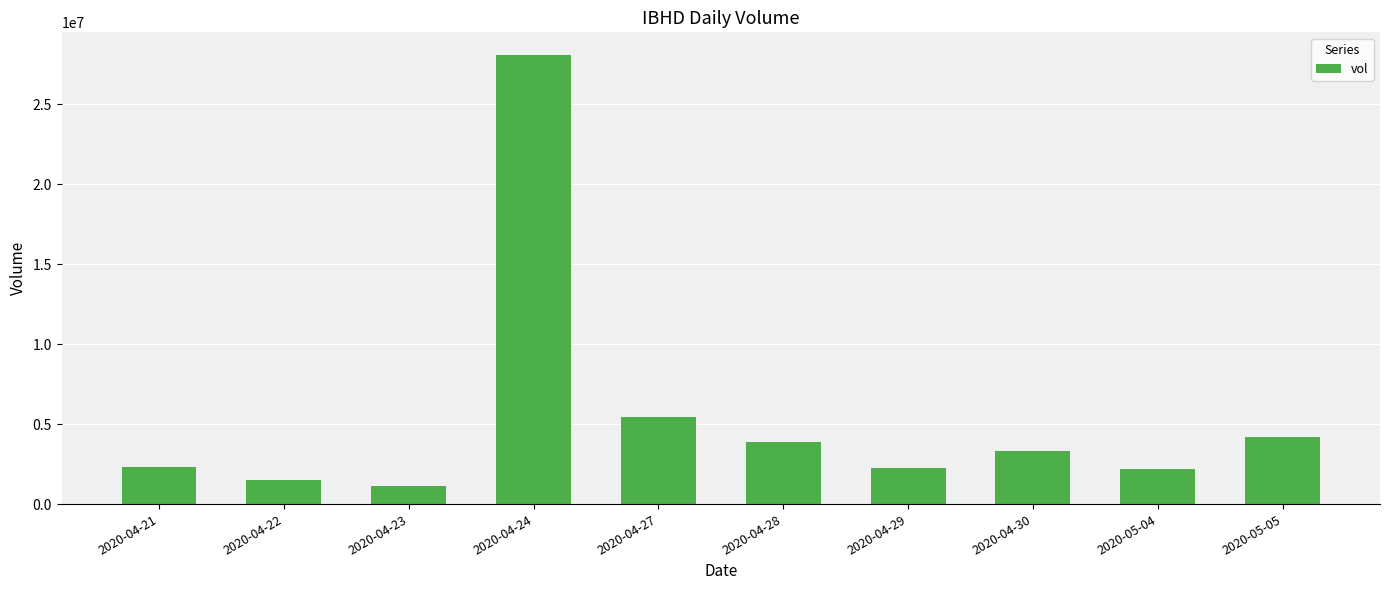

What is the label of the 9th bar from the left?

2020-05-04